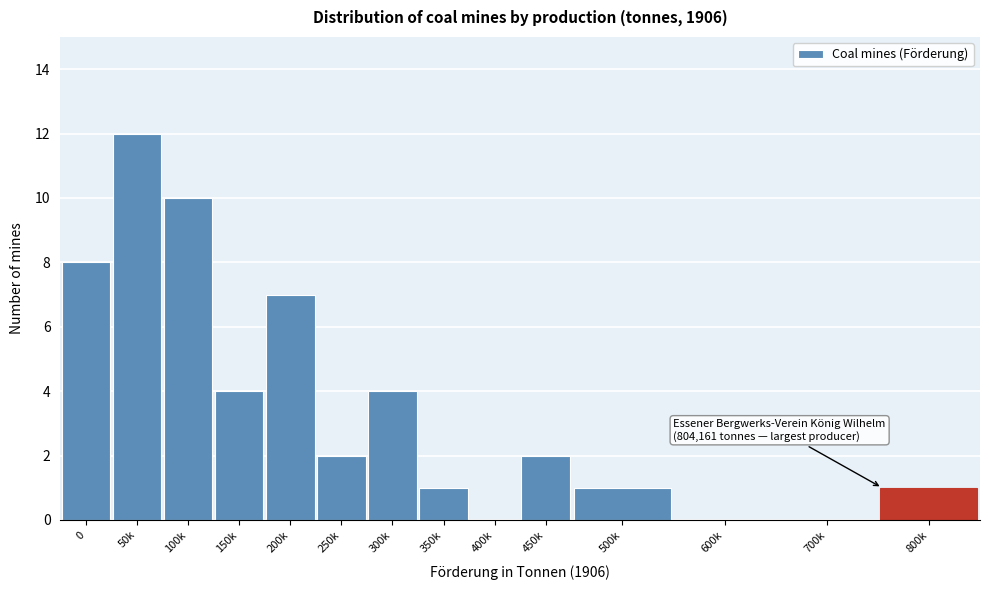

Reading left to right, transcribe all the data shown in this chart.

0=8	50k=12	100k=10	150k=4	200k=7	250k=2	300k=4	350k=1	400k=0	450k=2	500k=1	600k=0	700k=0	800k=1